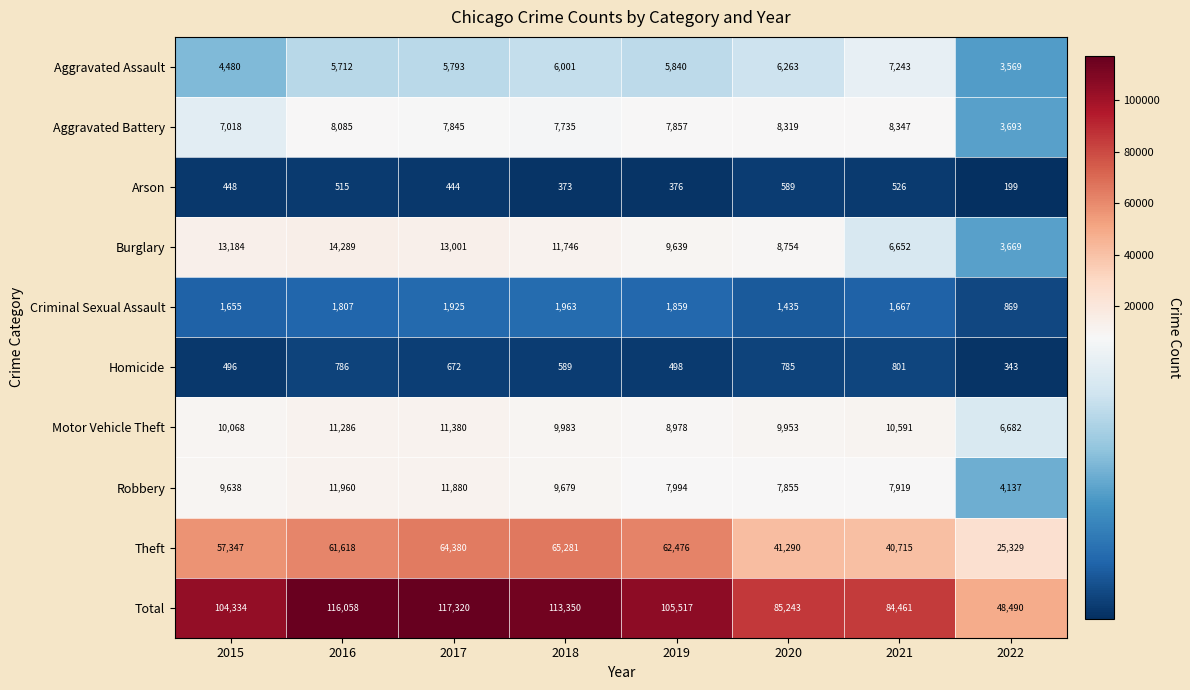

What is the approximate value of Aggravated Assault at 2019, to the nearest 10?

5840